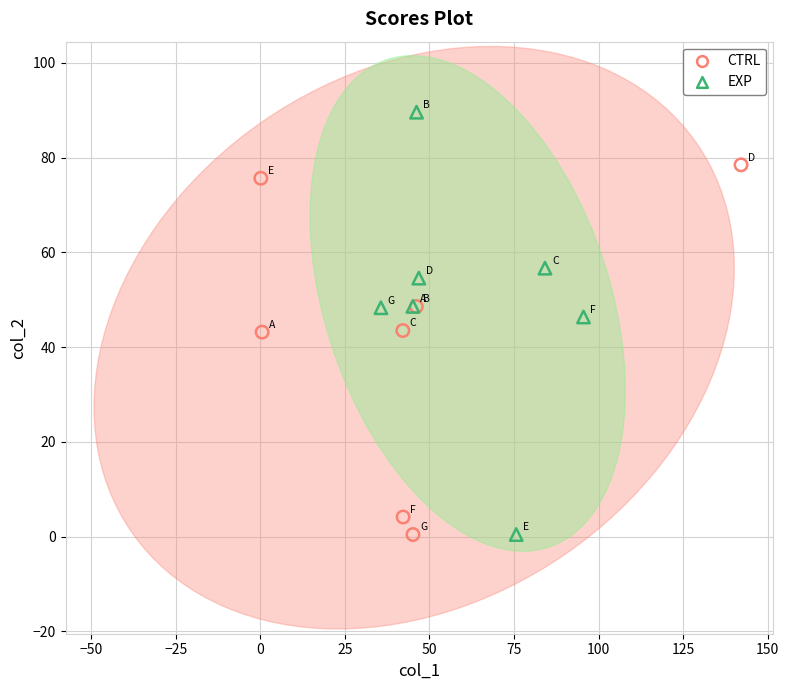

Which series has the largest Y range (max minus min)?

EXP